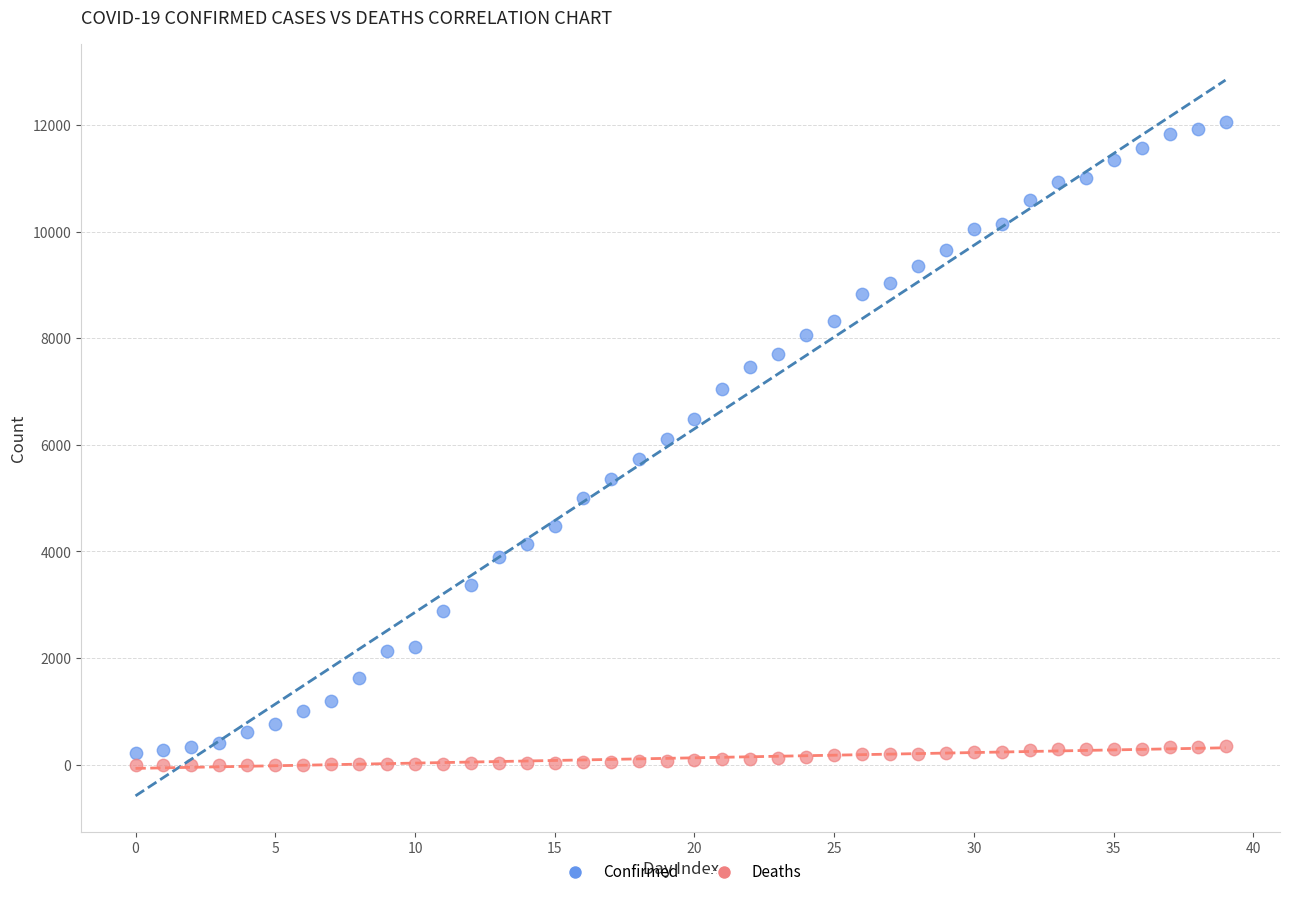

Which series has the largest Y range (max minus min)?

Confirmed